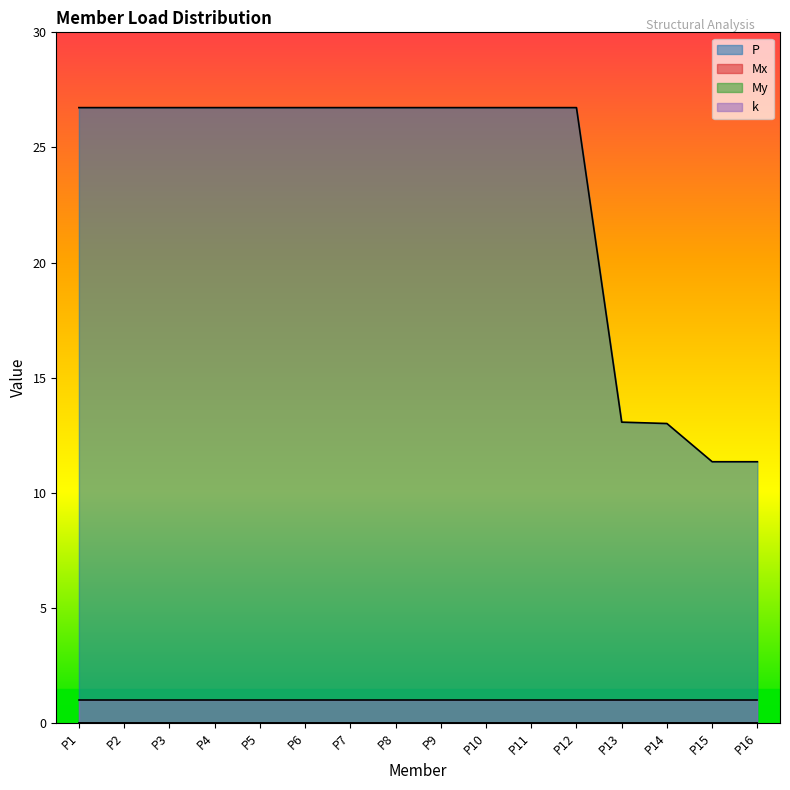

How many distinct data groups are displayed?

4